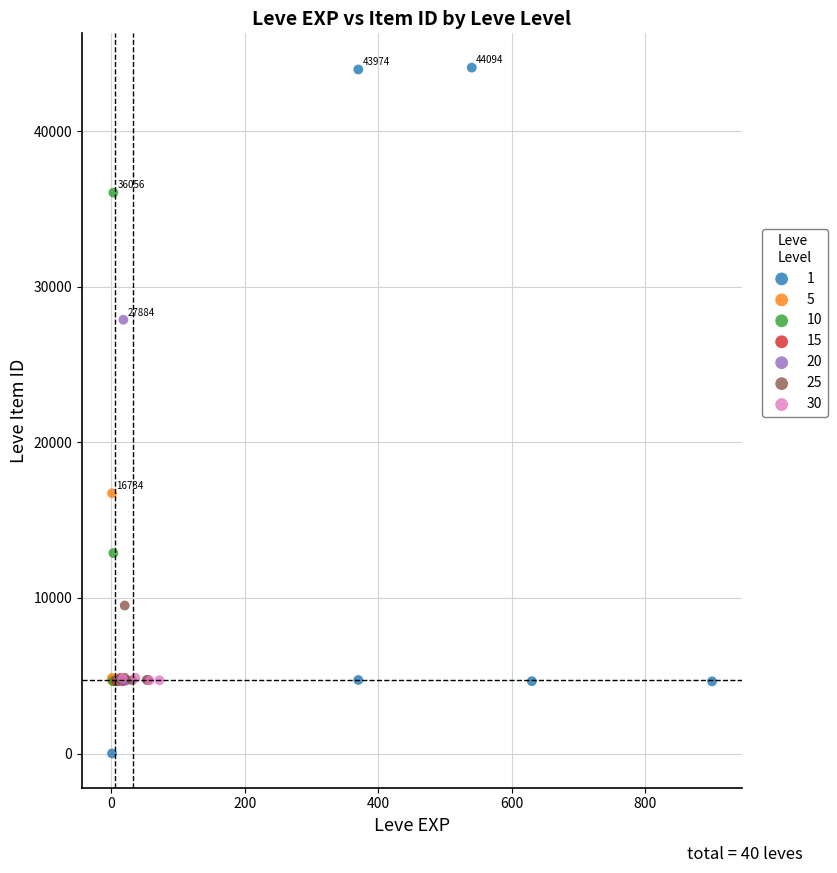

Which series contains the highest Y value?

1